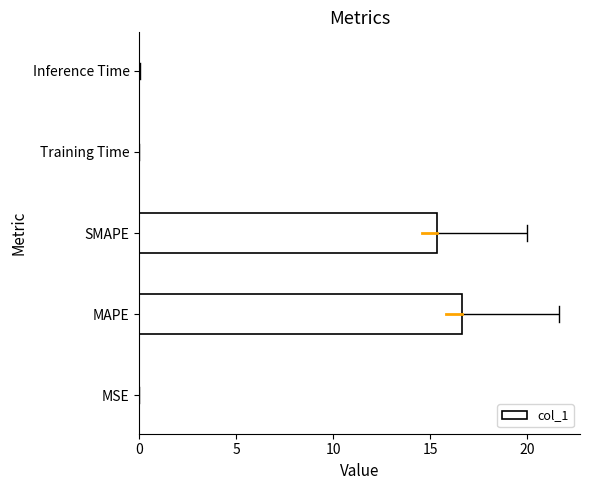

What is the sum of all values?

32.0